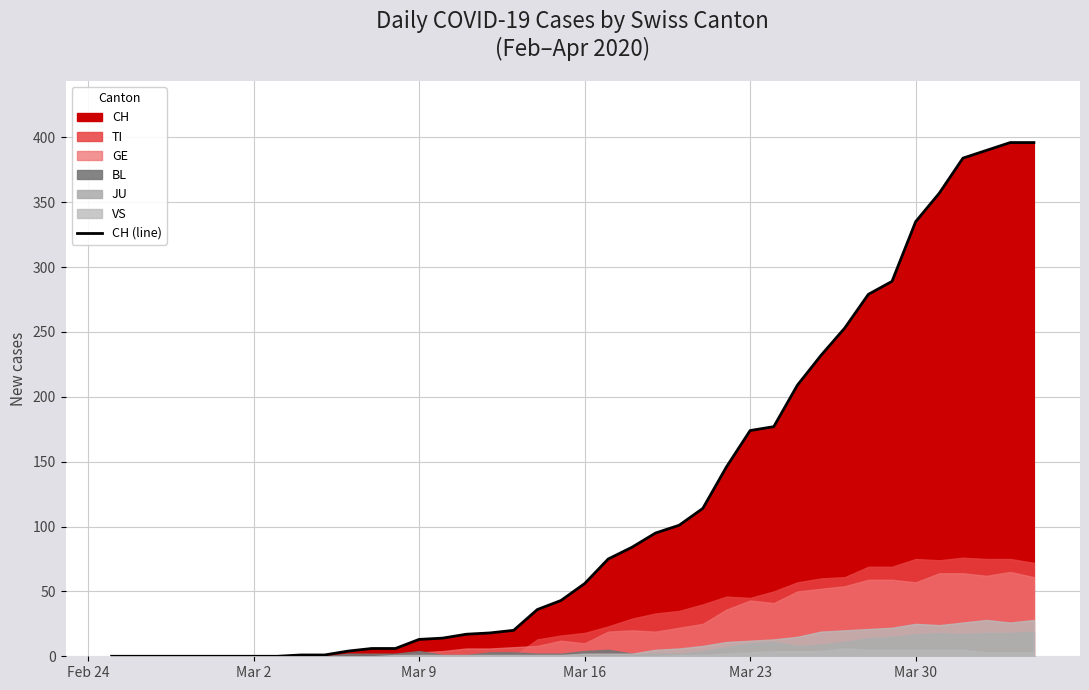

True or false: the data has more than 1 interior local peaks.

False